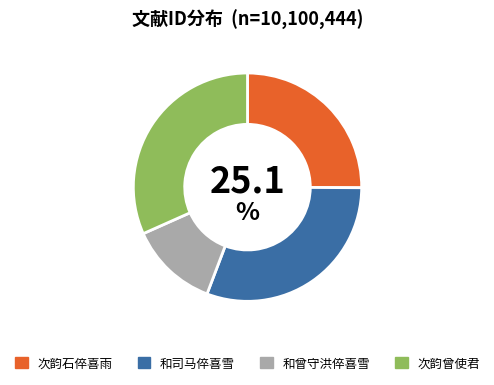

Which has a higher value, 和曾守洪倅喜雪 or 次韵曾使君?

次韵曾使君